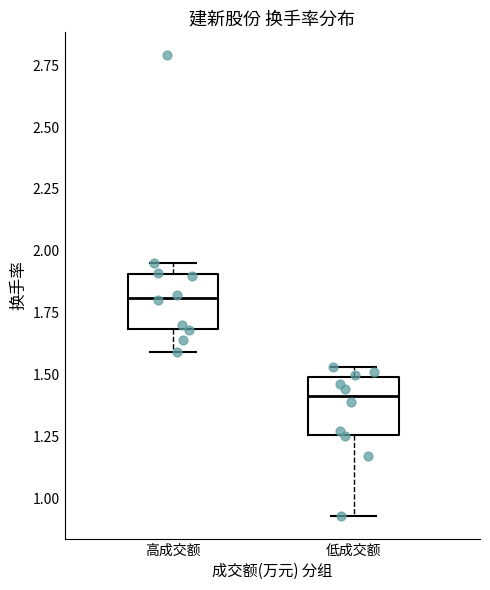

Reading left to right, transcribe this box plot: for each box, give where its median line is, the range the box spans, and where its two whiskers end, as read against the y-axis. The values are not printed on the chart, so give them approximately, as read against the axis.

高成交额: median 1.80, box 1.70 to 1.90, whiskers 1.60 to 1.95
低成交额: median 1.40, box 1.25 to 1.50, whiskers 0.95 to 1.55